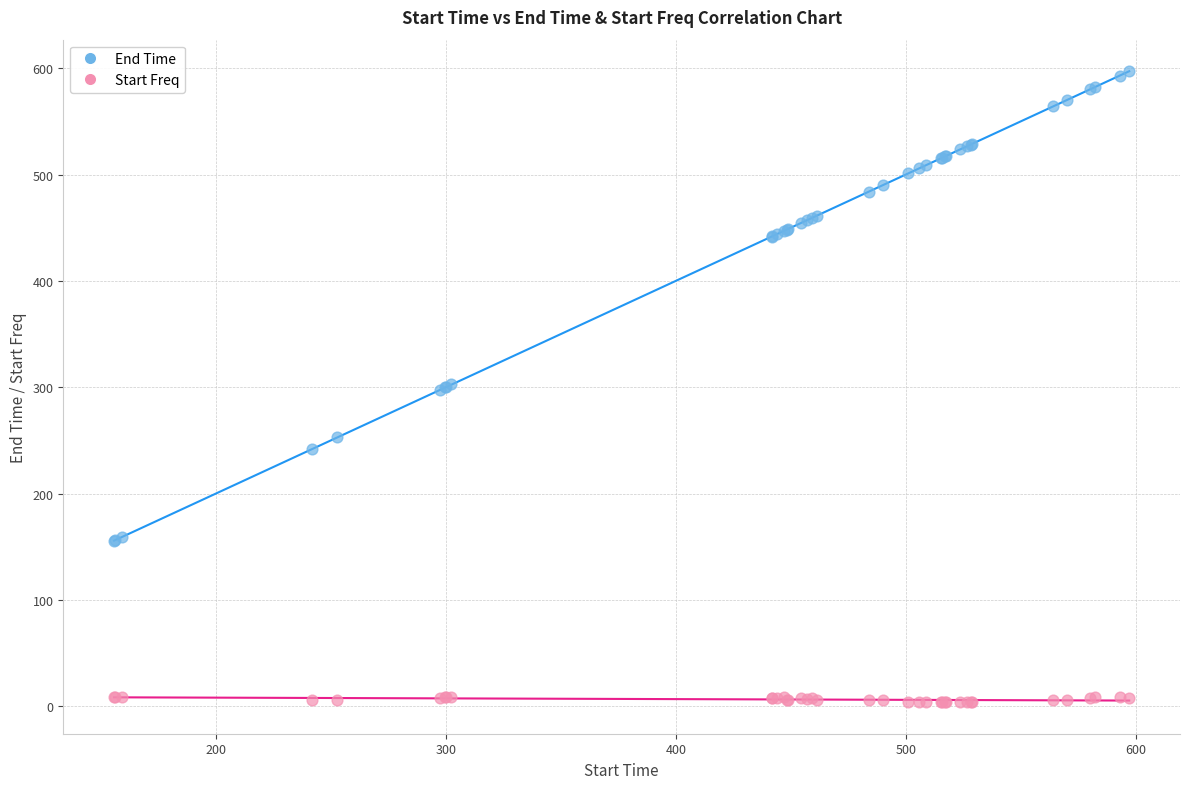

What is the X range (max minus min) for the scatter plot?

441.6